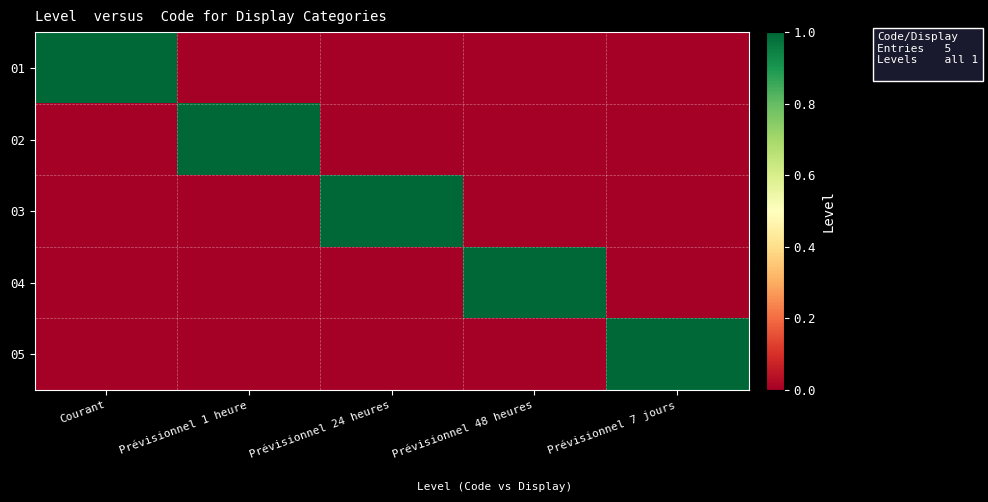

Reading left to right, what are all the values shown in this chart?

01: Courant=1	Prévisionnel 1 heure=0	Prévisionnel 24 heures=0	Prévisionnel 48 heures=0	Prévisionnel 7 jours=0
02: Courant=0	Prévisionnel 1 heure=1	Prévisionnel 24 heures=0	Prévisionnel 48 heures=0	Prévisionnel 7 jours=0
03: Courant=0	Prévisionnel 1 heure=0	Prévisionnel 24 heures=1	Prévisionnel 48 heures=0	Prévisionnel 7 jours=0
04: Courant=0	Prévisionnel 1 heure=0	Prévisionnel 24 heures=0	Prévisionnel 48 heures=1	Prévisionnel 7 jours=0
05: Courant=0	Prévisionnel 1 heure=0	Prévisionnel 24 heures=0	Prévisionnel 48 heures=0	Prévisionnel 7 jours=1